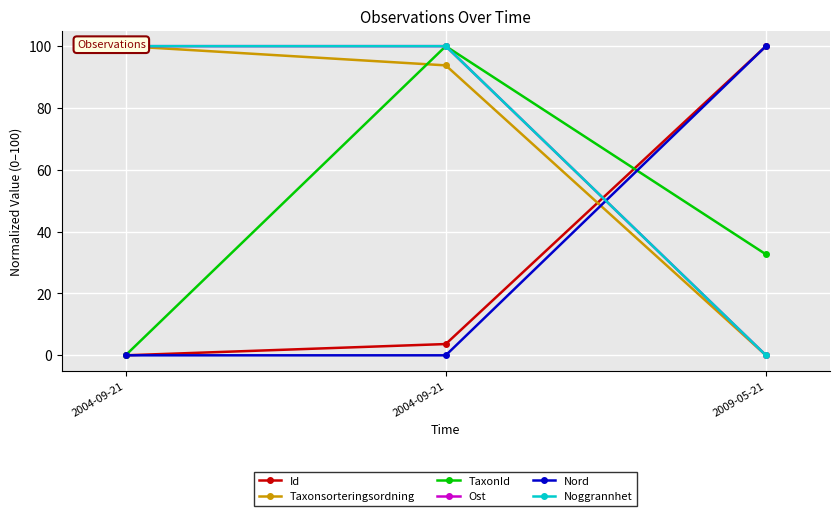

Which category has the highest value in the Id series?

2009-05-21